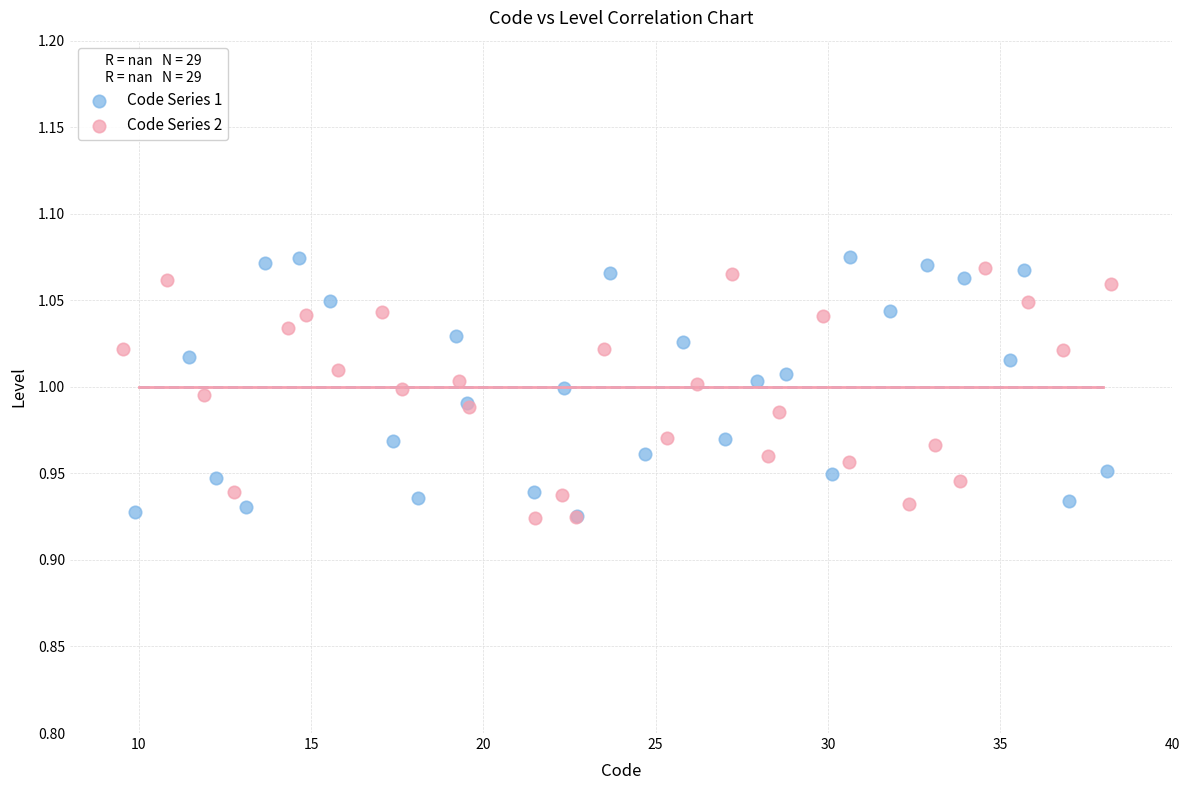

What are all the series names shown in the legend?

Code Series 1, Code Series 2